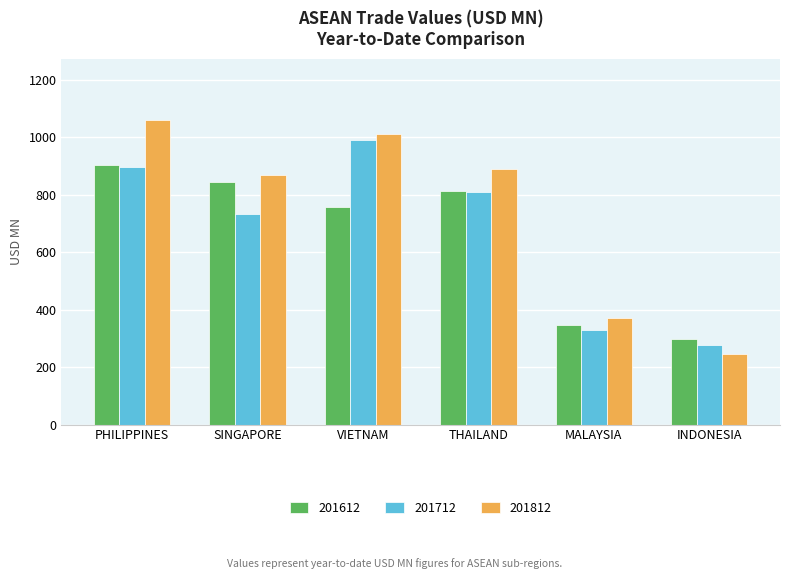

What is the highest value of the 201612 series?

901.8